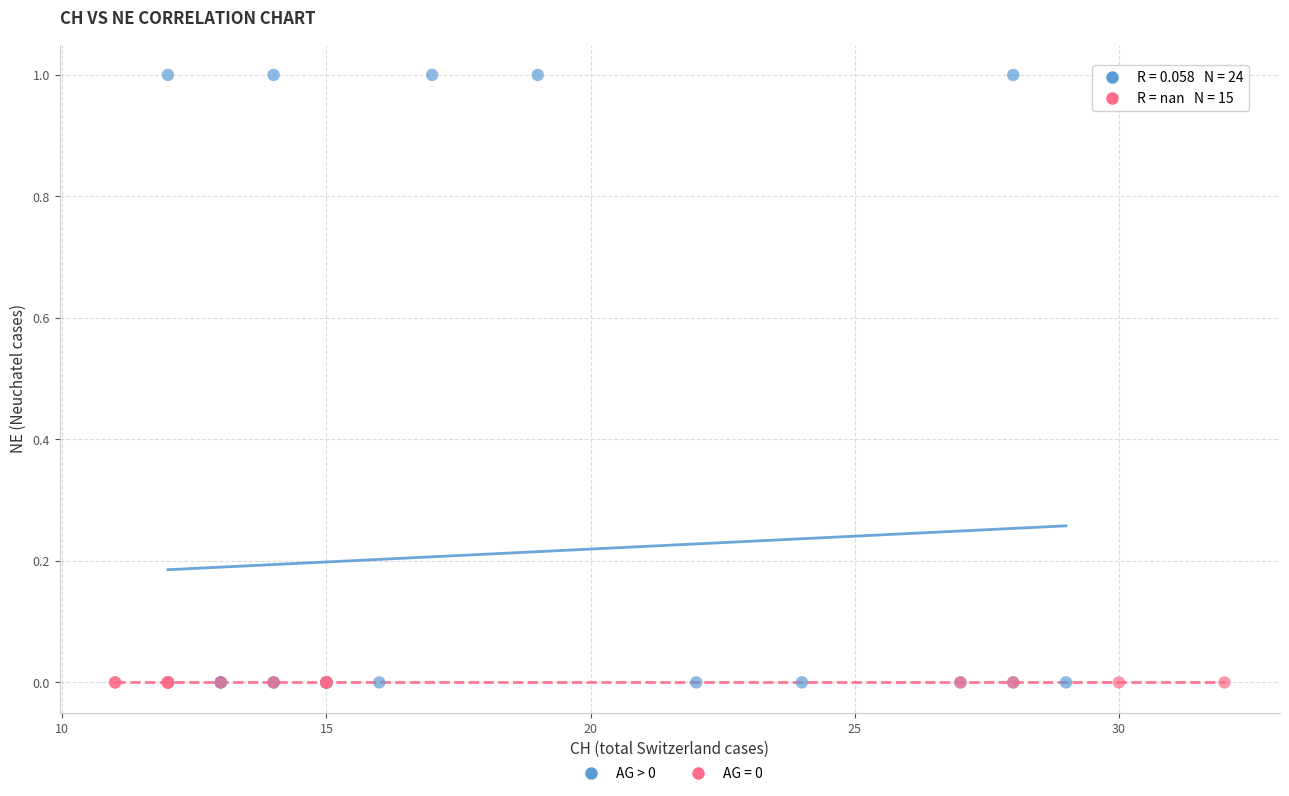

Which series contains the highest Y value?

AG > 0